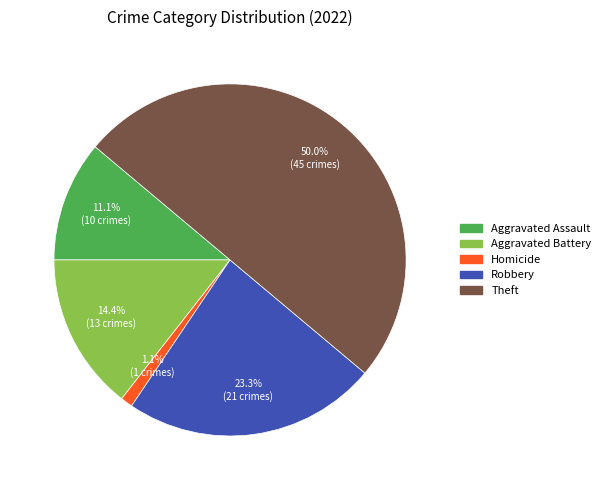

How many slices are in this pie chart?

5